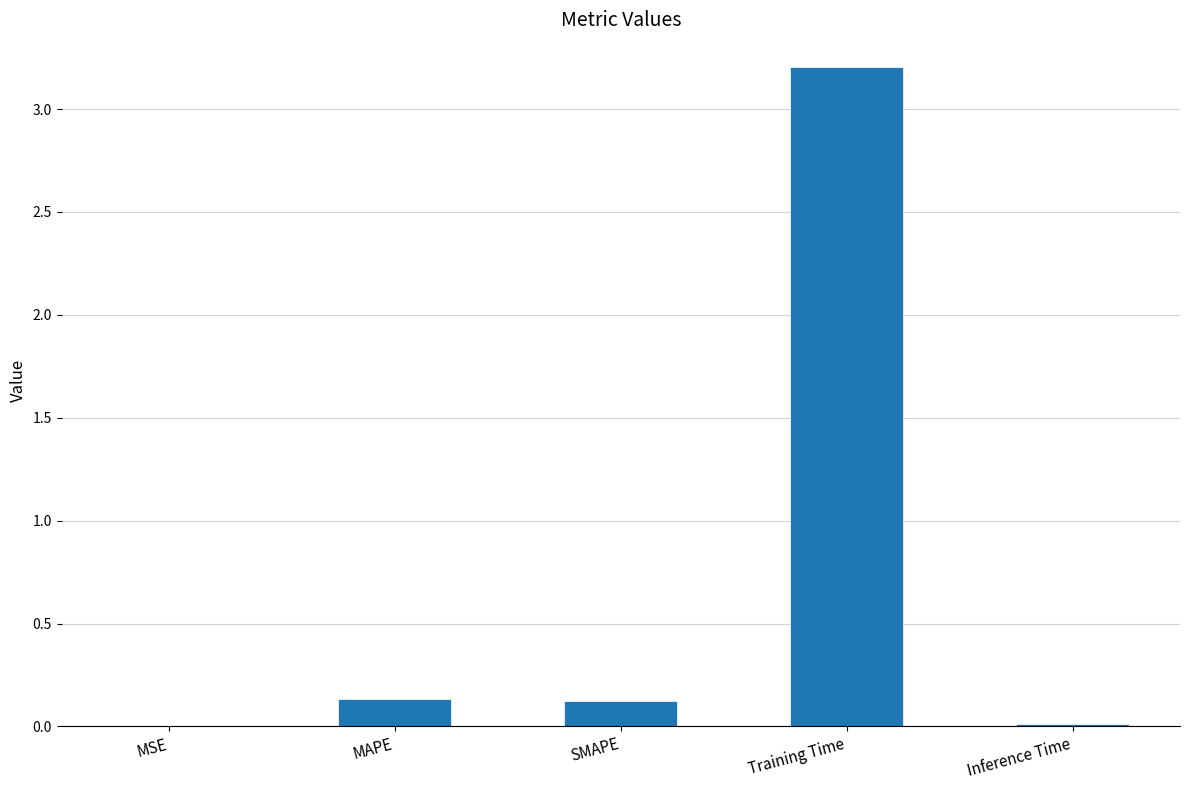

Does the chart contain stacked bars?

No